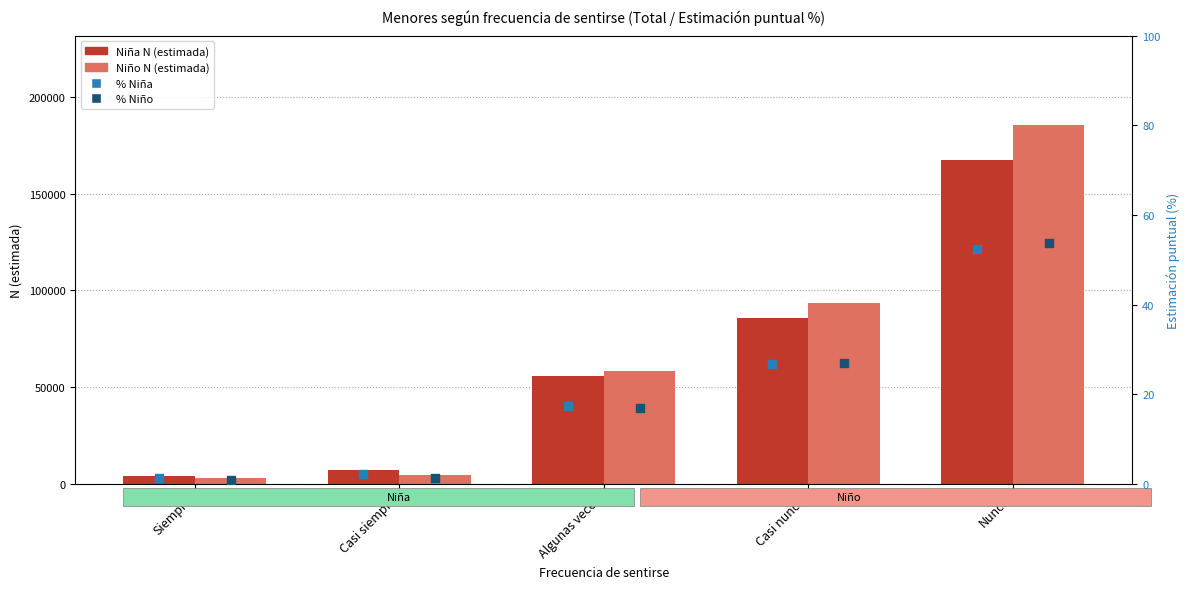

Which series reaches the minimum Y coordinate?

% Niño